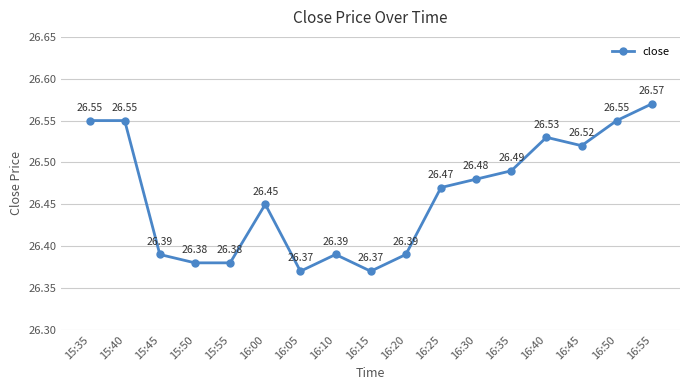

What is the label of the 14th point from the left?

16:40